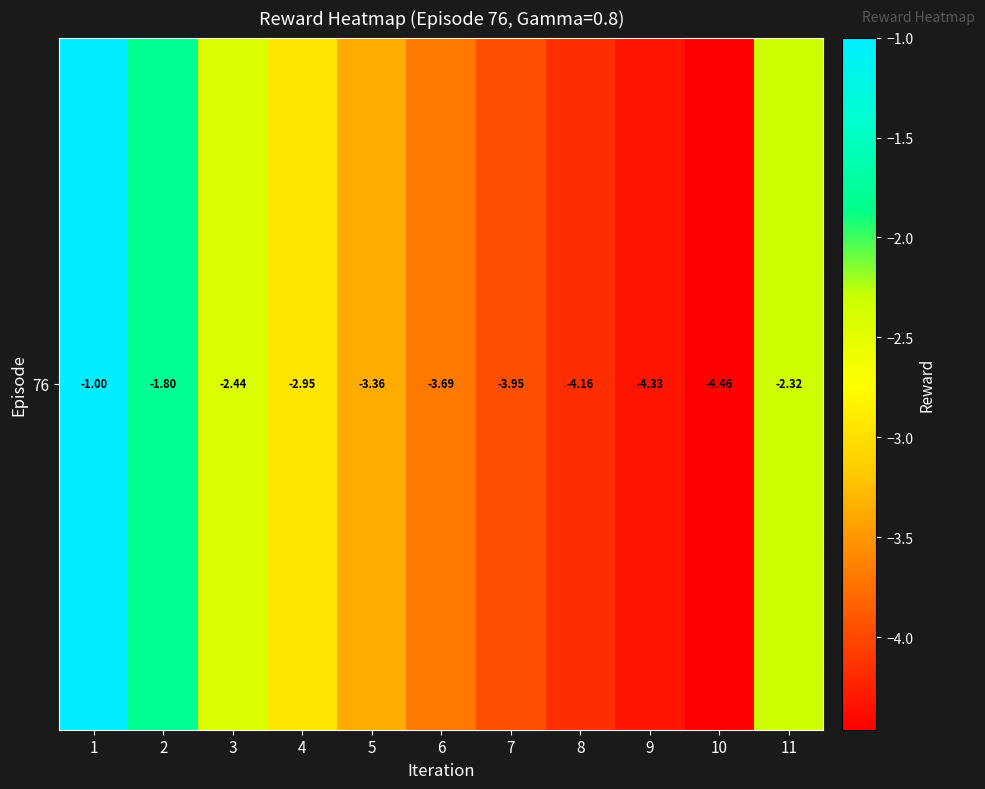

Reading right to left, extract all data points from this chart.

-2.3	-4.5	-4.3	-4.2	-4.0	-3.7	-3.4	-3.0	-2.4	-1.8	-1.0